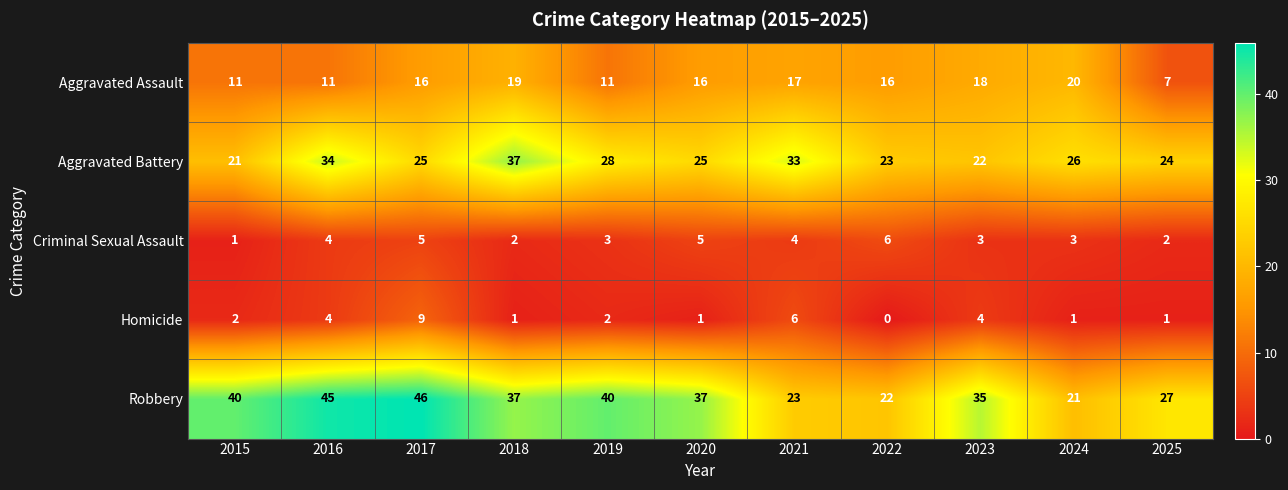

Rank the series by their maximum value, from highest to lowest.

Robbery, Aggravated Battery, Aggravated Assault, Homicide, Criminal Sexual Assault